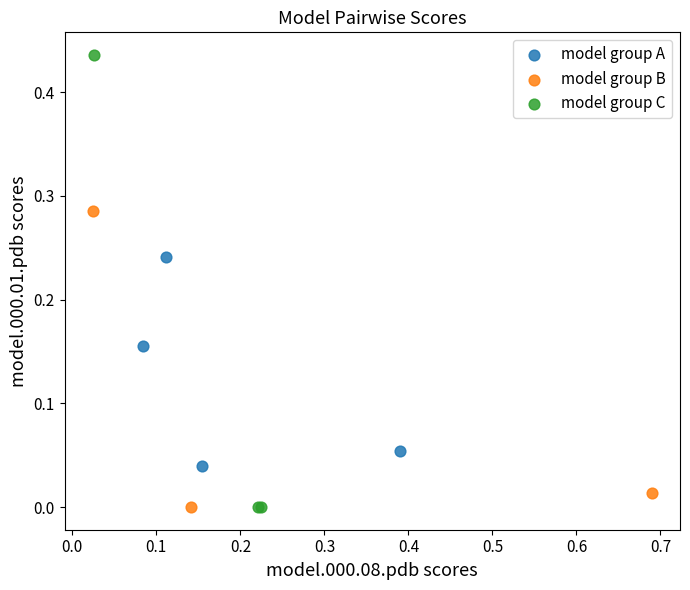

Which series contains the highest Y value?

model group C